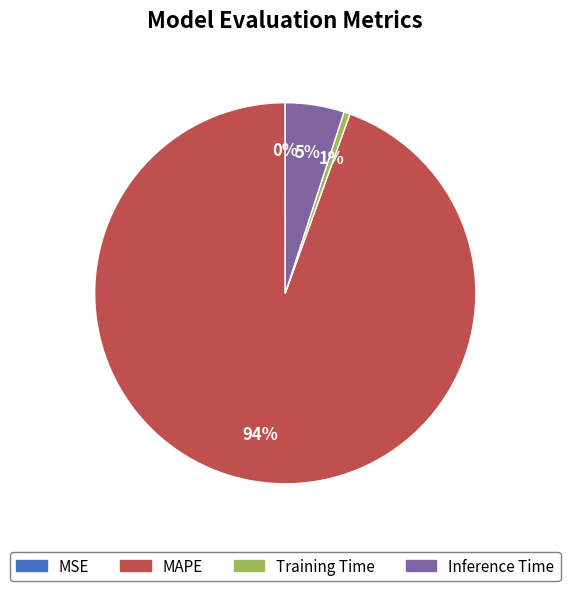

Between Training Time and MAPE, which is larger?

MAPE